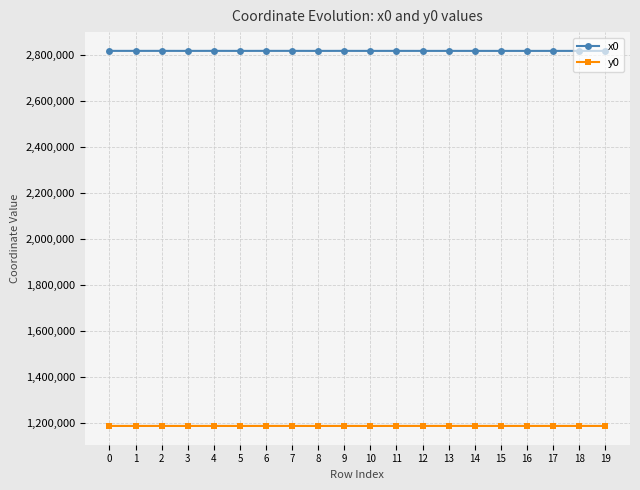

What is the lowest value of the x0 series?

2818909.6